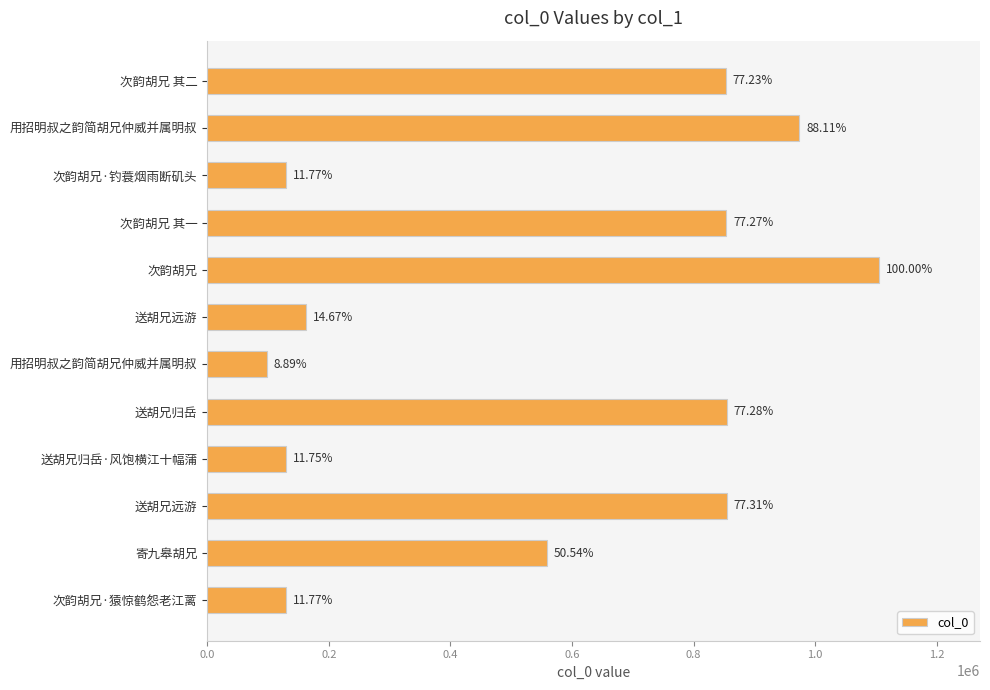

How many bars are there in total?

12